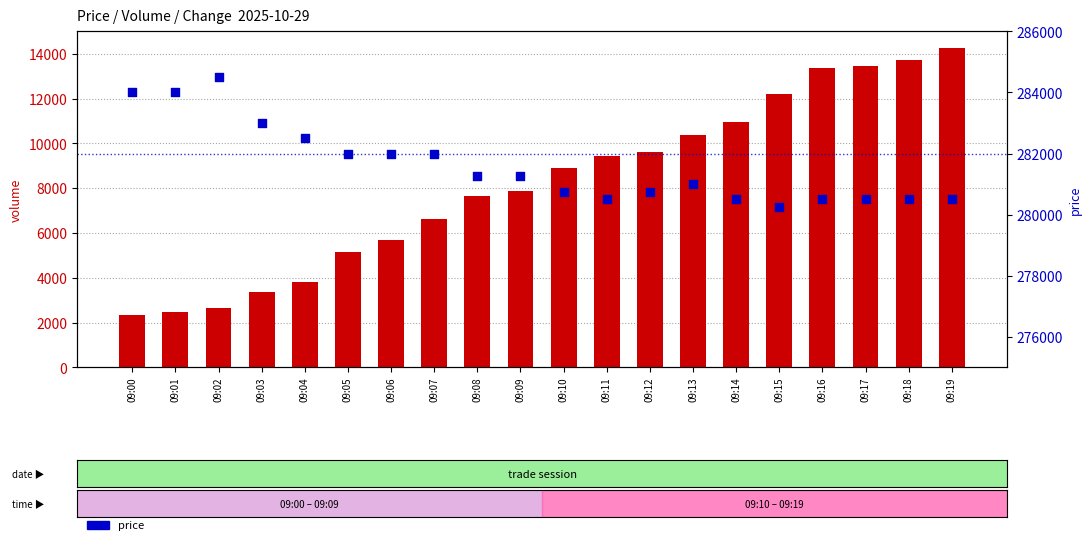

Which series has the widest spread of Y values?

volume